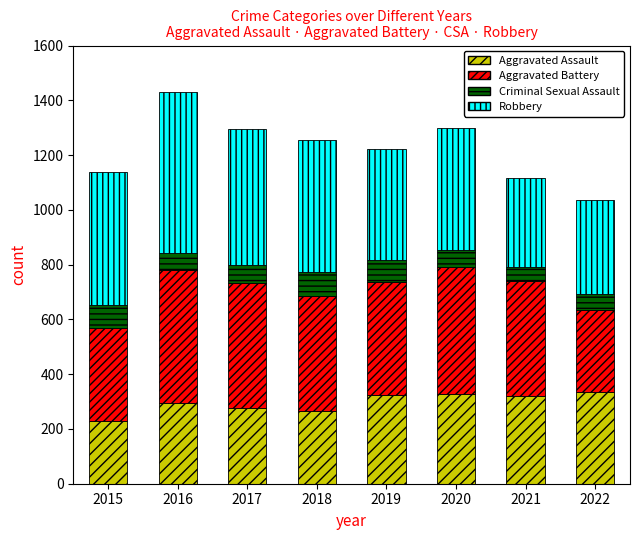

What are all the series names shown in the legend?

Aggravated Assault, Aggravated Battery, Criminal Sexual Assault, Robbery